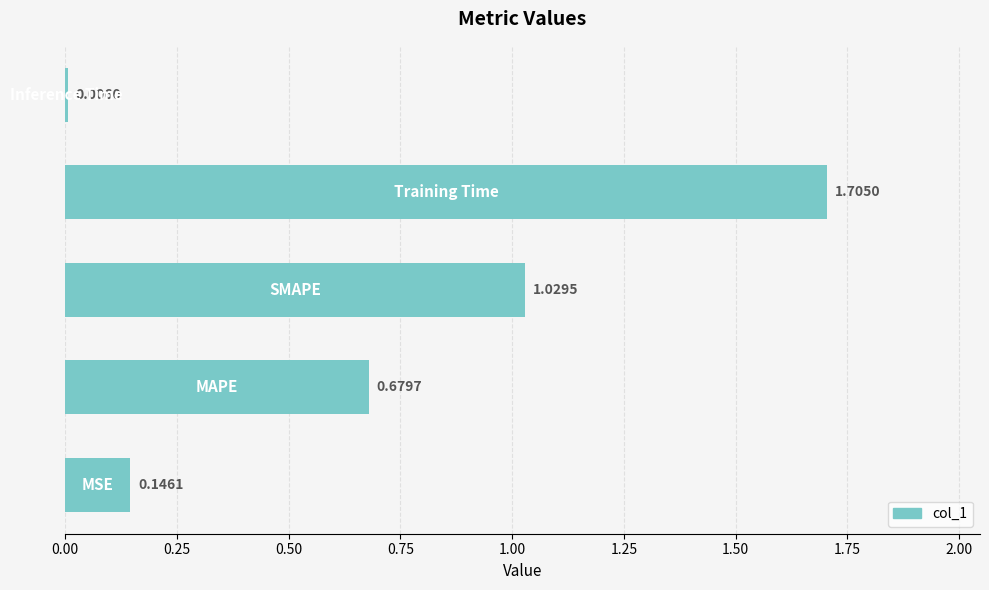

What is the sum of all values?

3.6